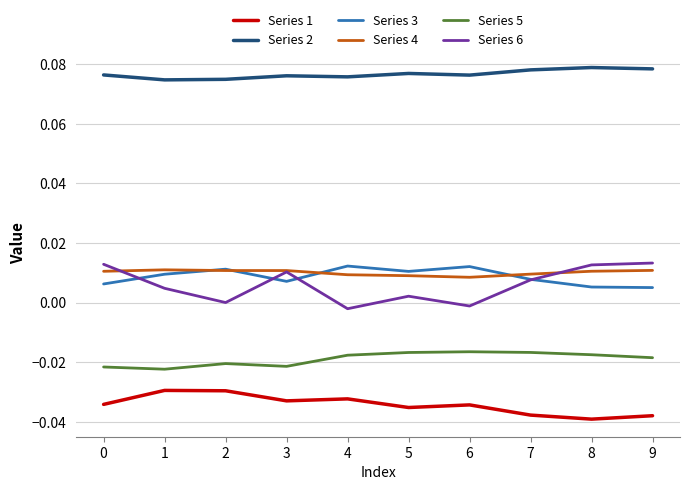

Which series has the widest spread of values?

Series 6